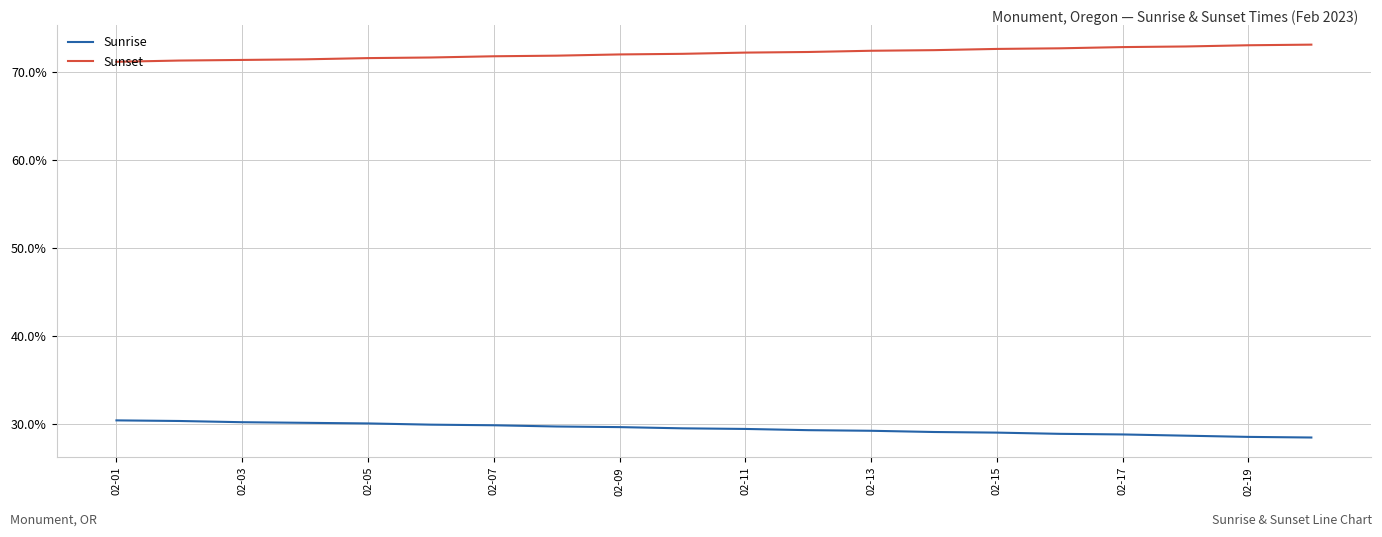

True or false: Sunrise and Sunset cross at least once.

False